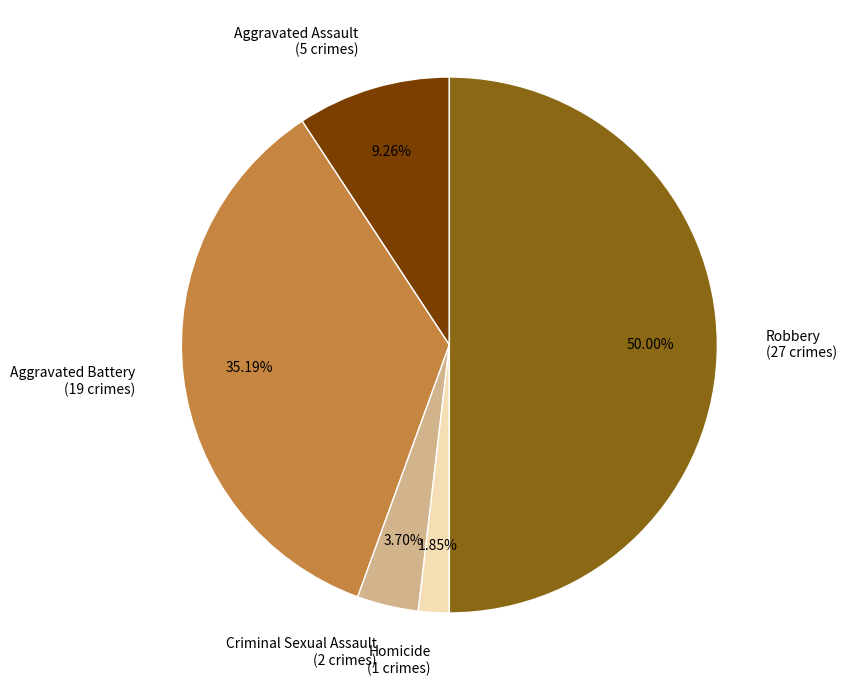

Combined, do Homicide and Robbery account for over 50%?

Yes